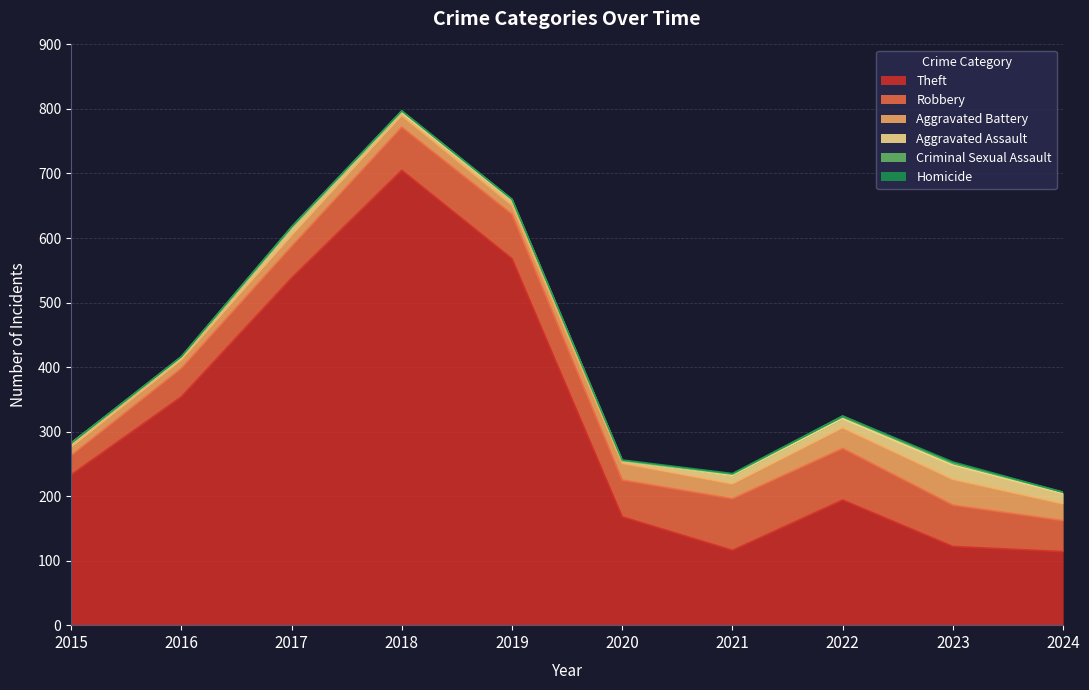

What is the highest value of the Homicide series?

2